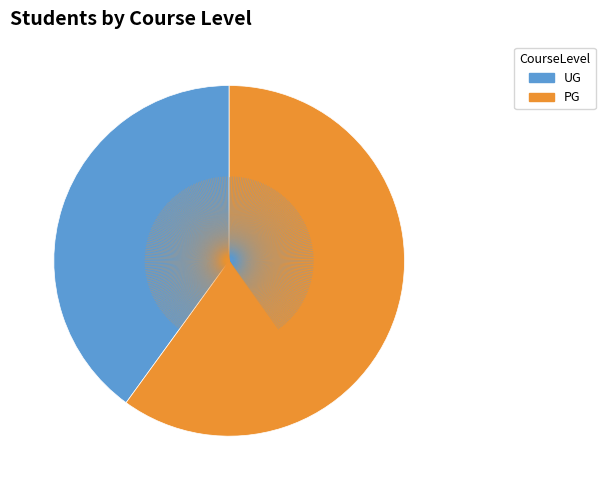

Which category has the biggest portion of the pie?

PG